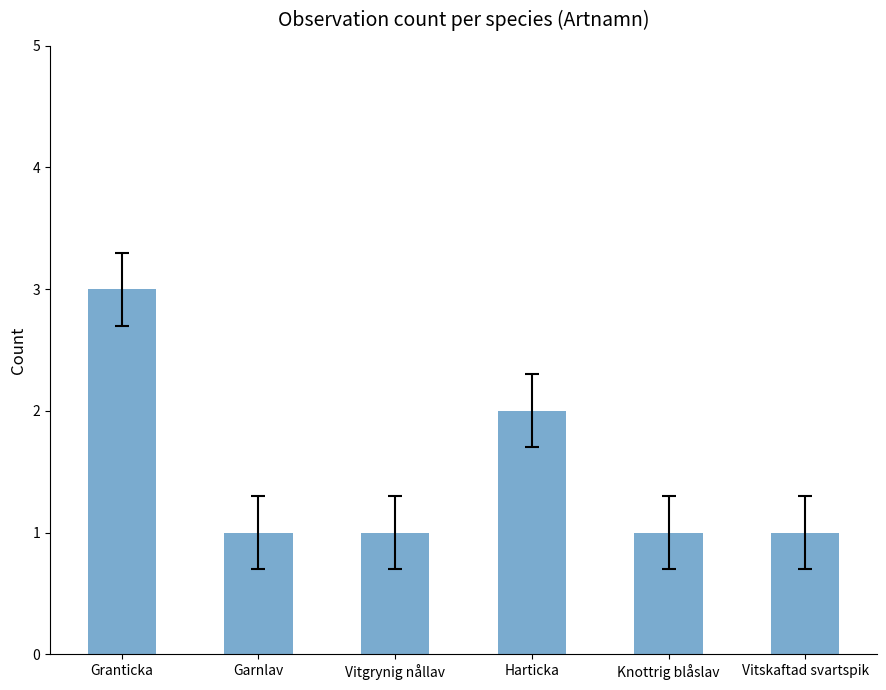

Are the bars horizontal?

No